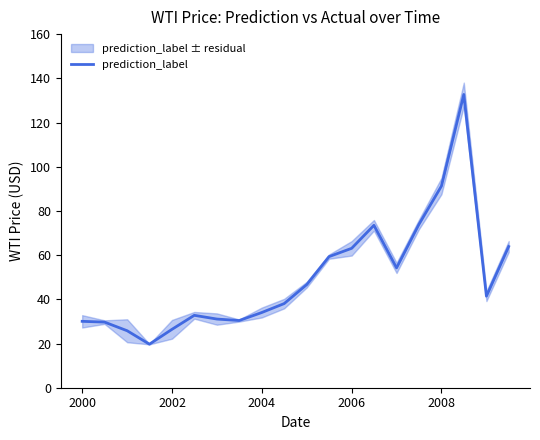

What is the sum of all values?

997.8